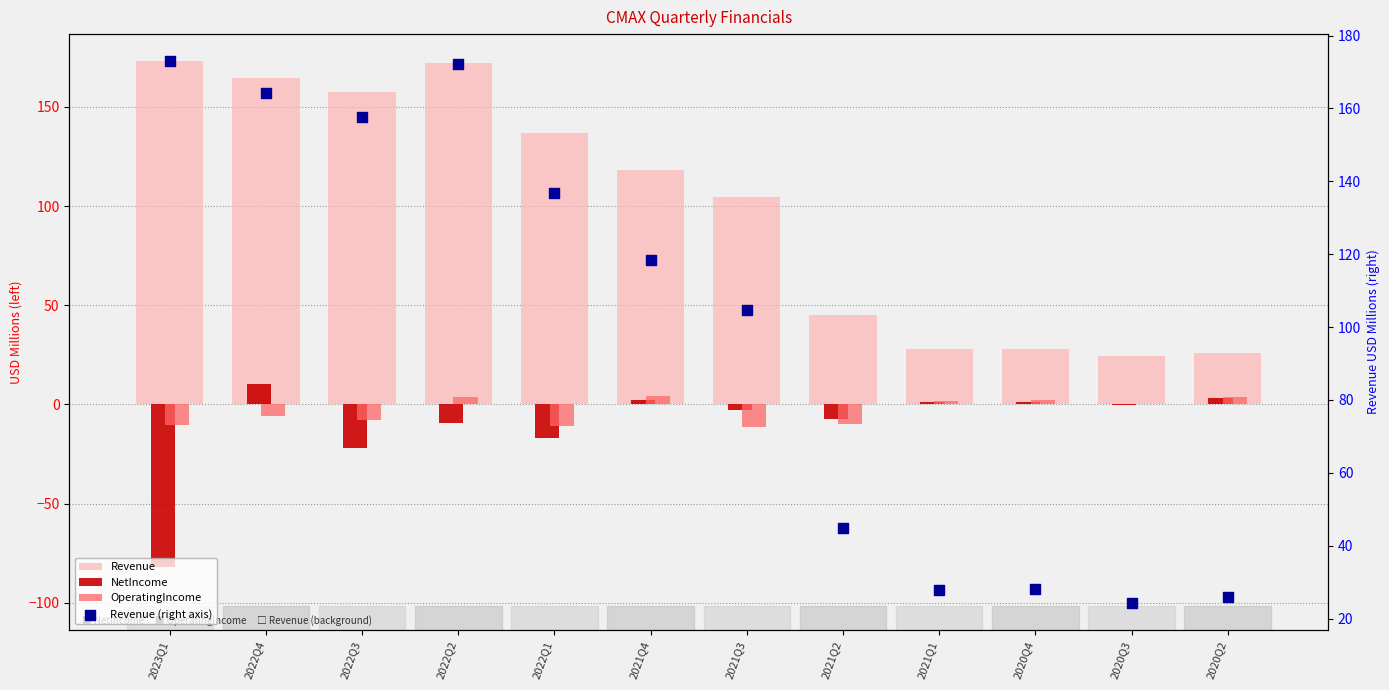

Which series has the widest spread of Y values?

Revenue